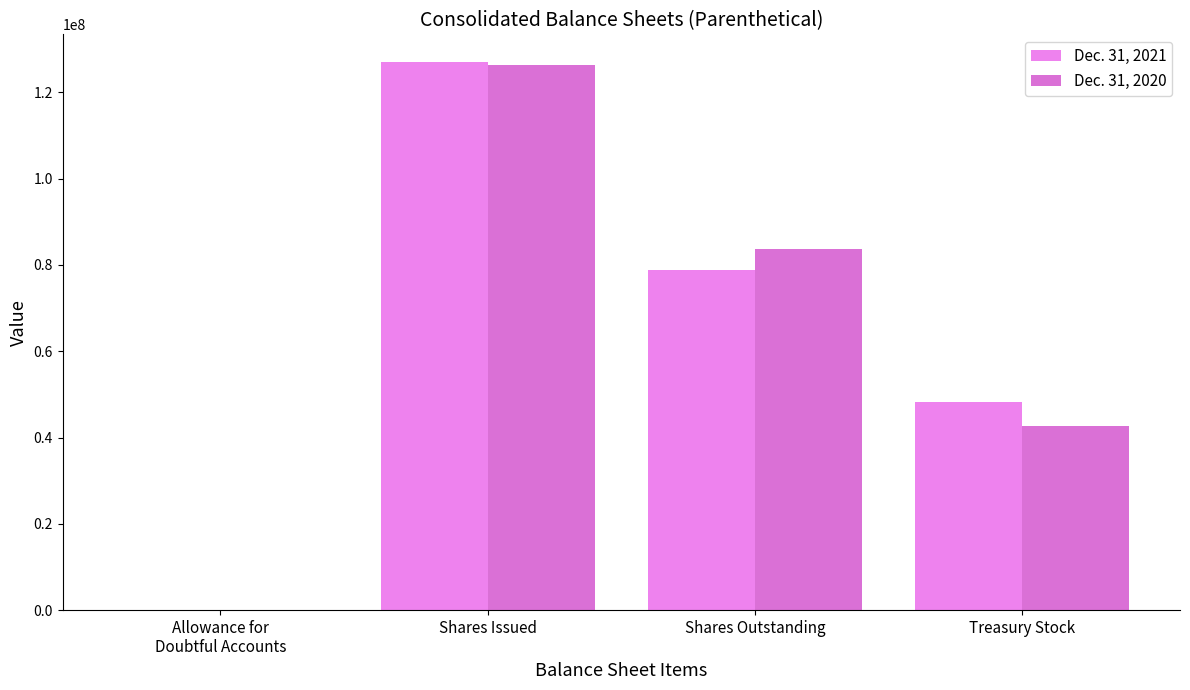

Between Shares Issued and Shares Outstanding, which series saw the biggest shift?

Dec. 31, 2021